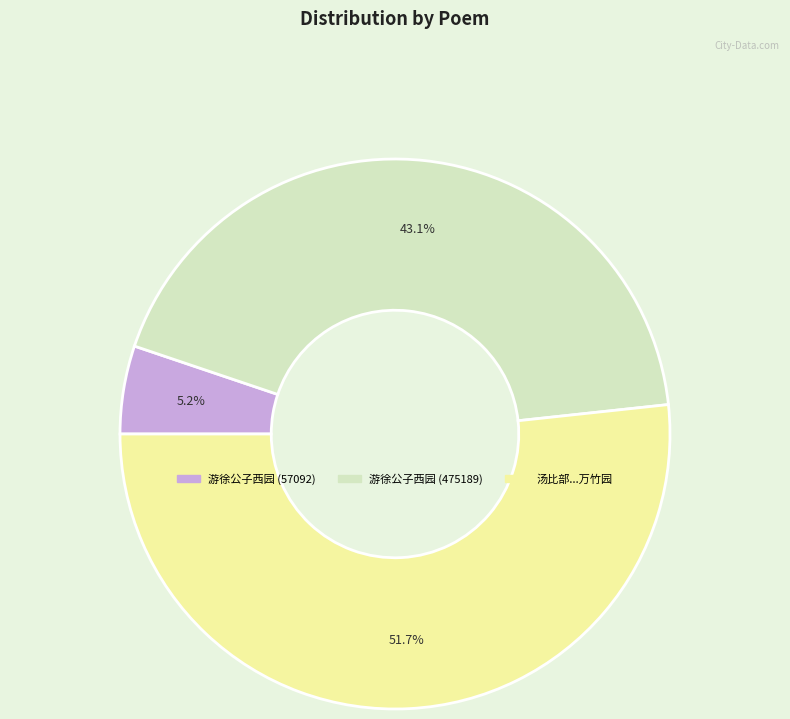

Does 游徐公子西园 (57092) represent more than half of the total?

No